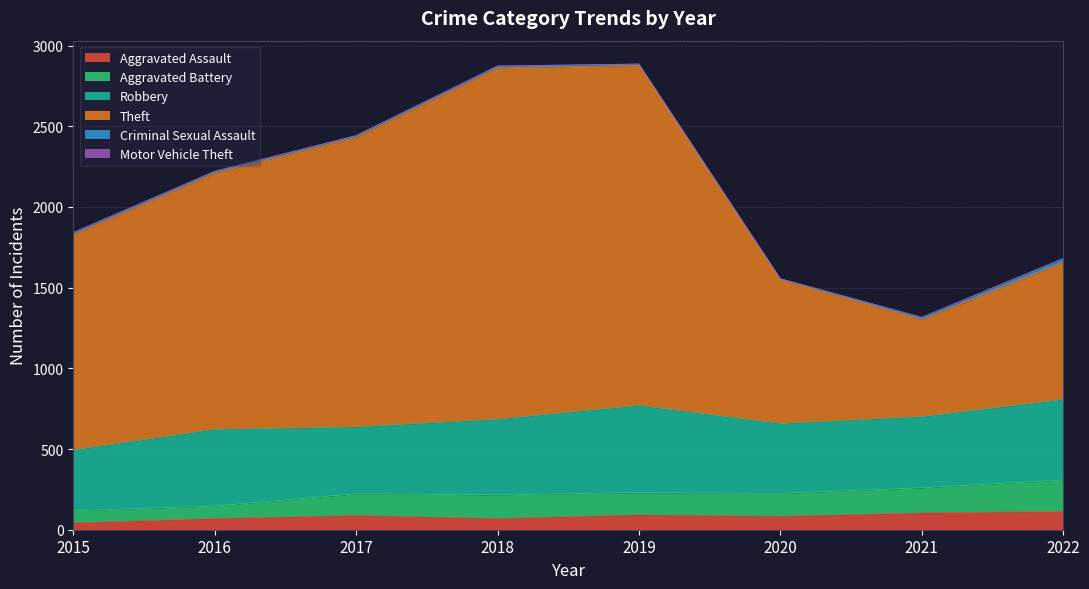

How many values in the Aggravated Assault series are below 89?

4